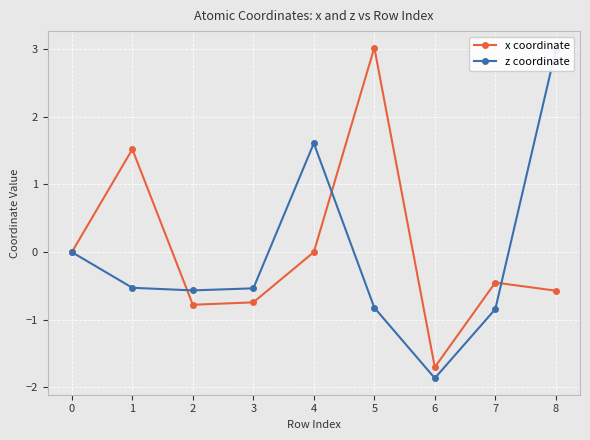

List the labels in order of z coordinate value, largest first.

8, 4, 0, 1, 3, 2, 5, 7, 6